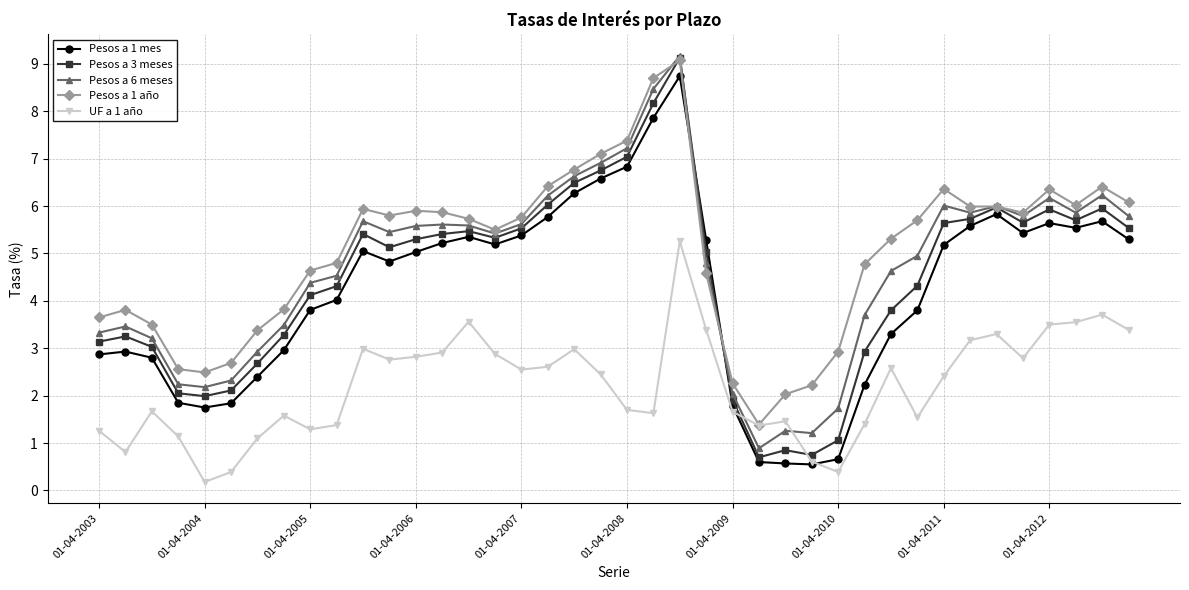

True or false: Pesos a 1 mes has more than 1 points higher than both neighbors.

True